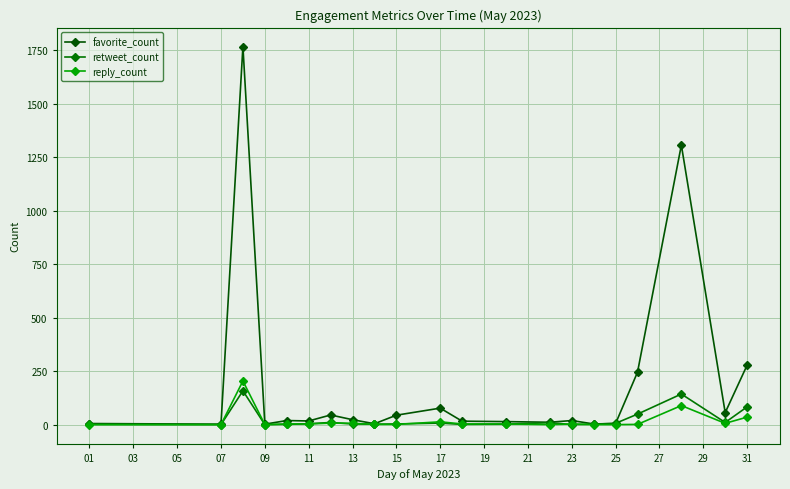

How many data points in reply_count are less than 3?

9